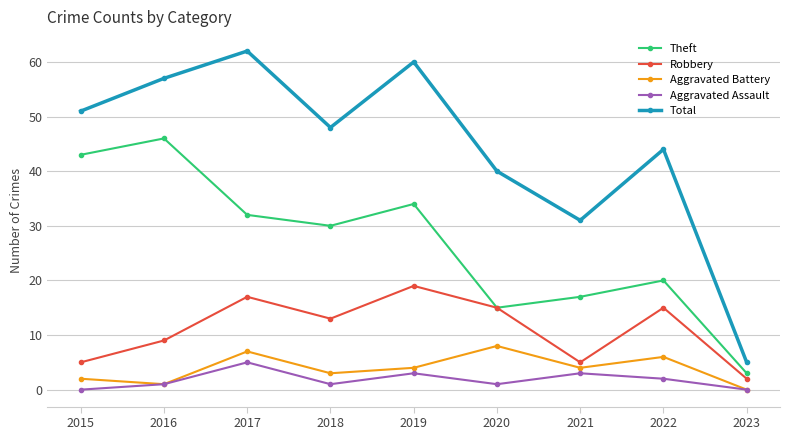

Between 2018 and 2023, which series saw the biggest shift?

Total